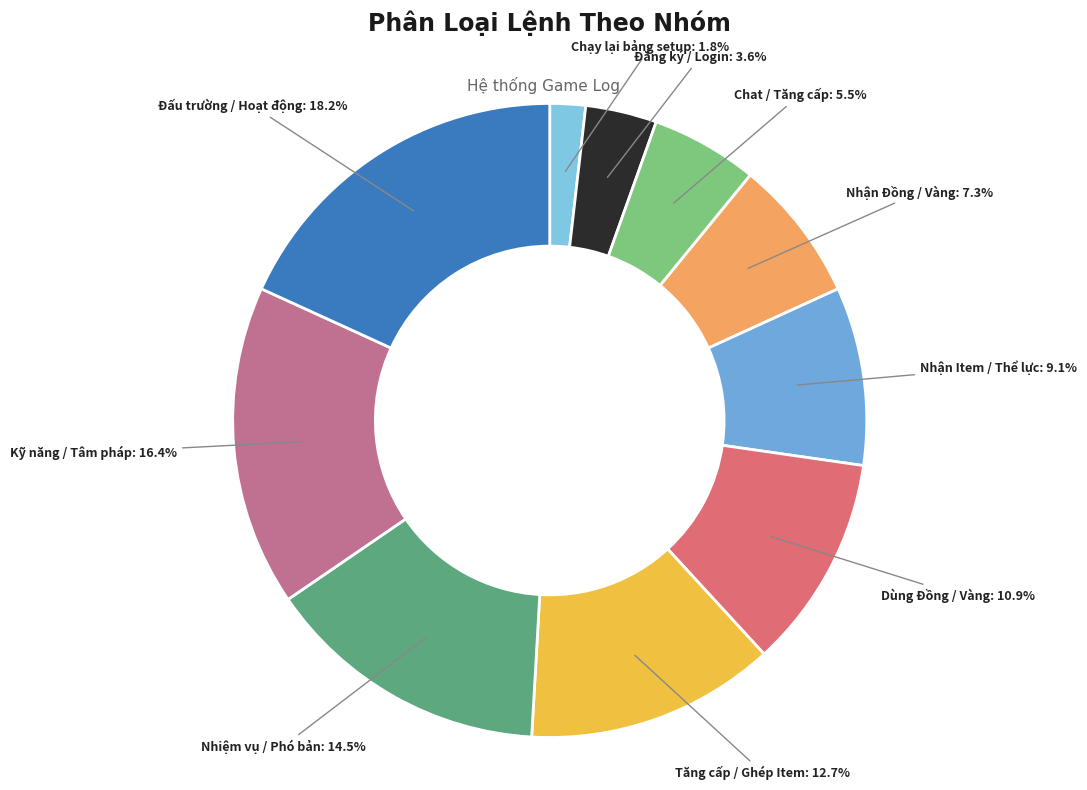

How many segments does this pie chart have?

10